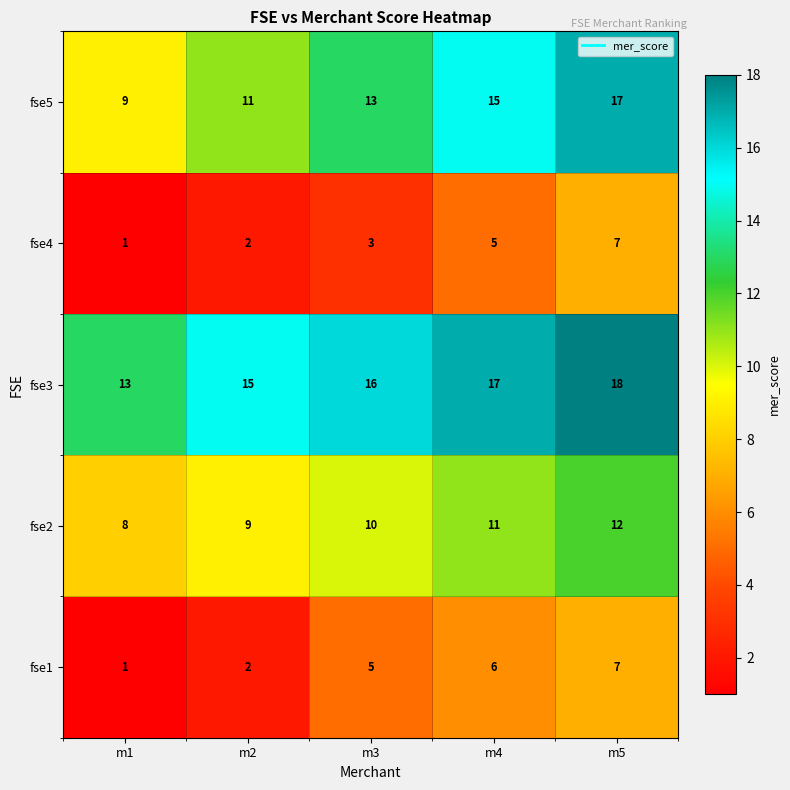

What is the sum of the fse1 values at m3 and m2?

7